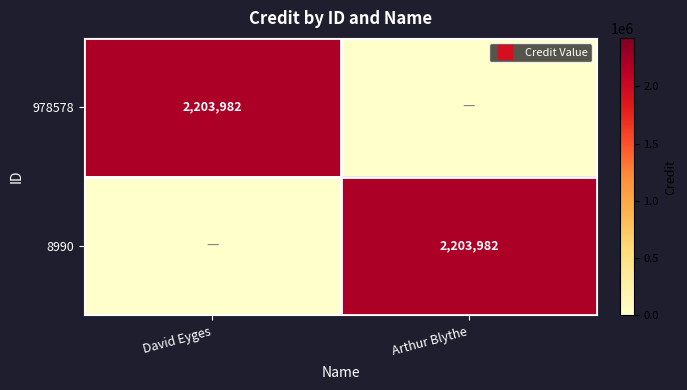

List the labels in order of 8990 value, smallest first.

David Eyges, Arthur Blythe